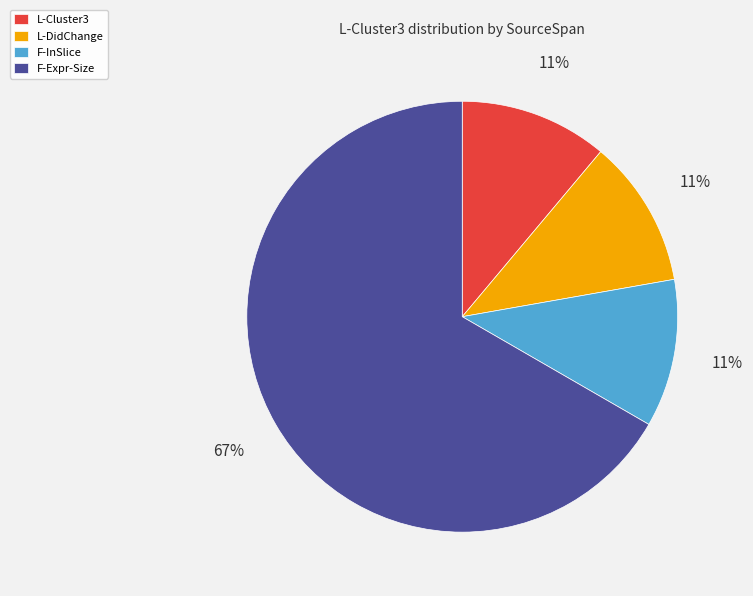

How many slices are in this pie chart?

4